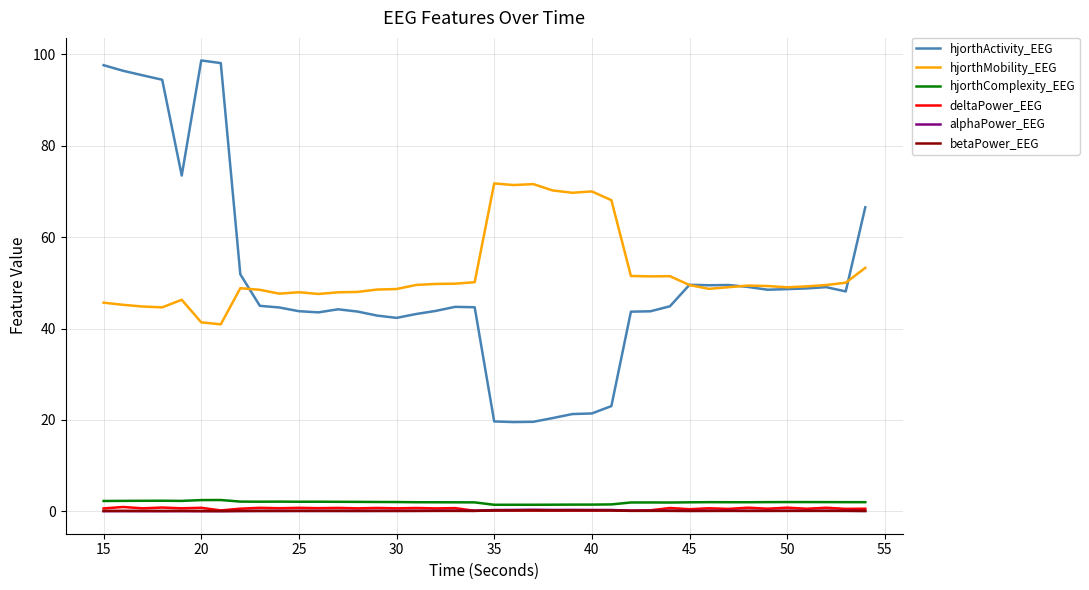

What is the sum of all hjorthMobility_EEG values?

2086.3